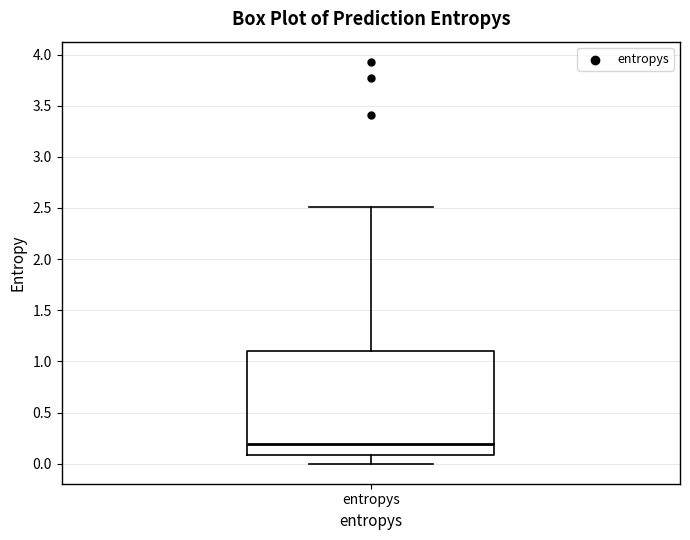

Where does the upper whisker of the box for entropys end on the y-axis? The values are not printed on the chart, so give them approximately, as read against the axis.

2.5